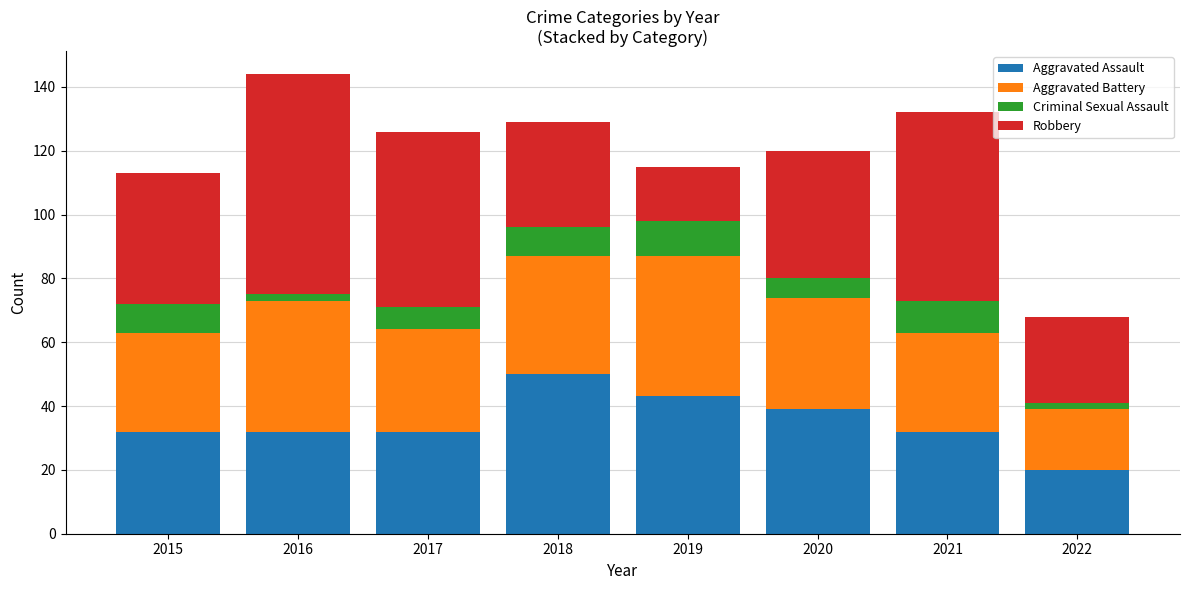

What is the minimum value for Aggravated Assault?

20